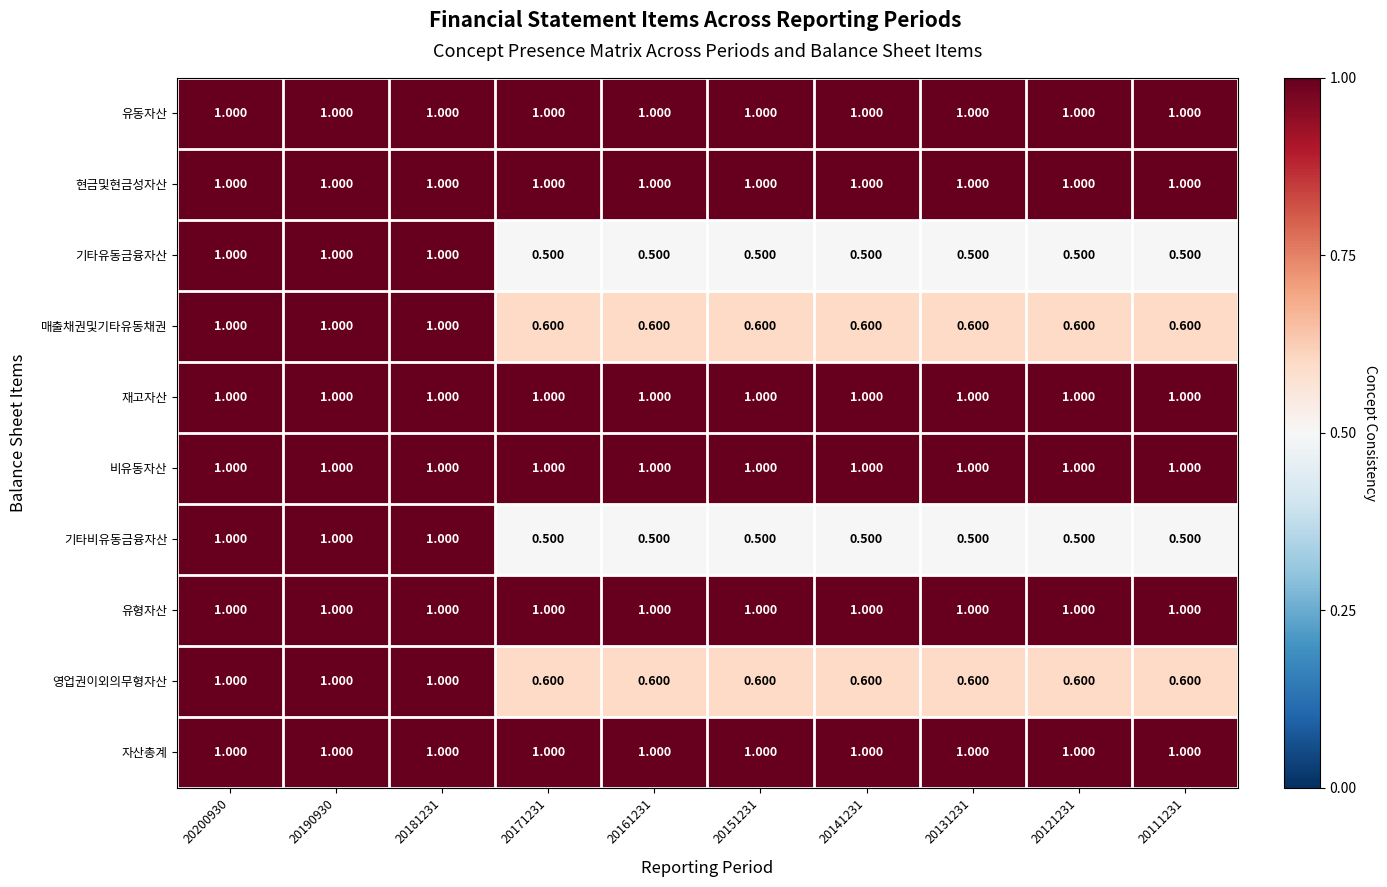

What is the difference between the highest and lowest values at 20111231?

0.5